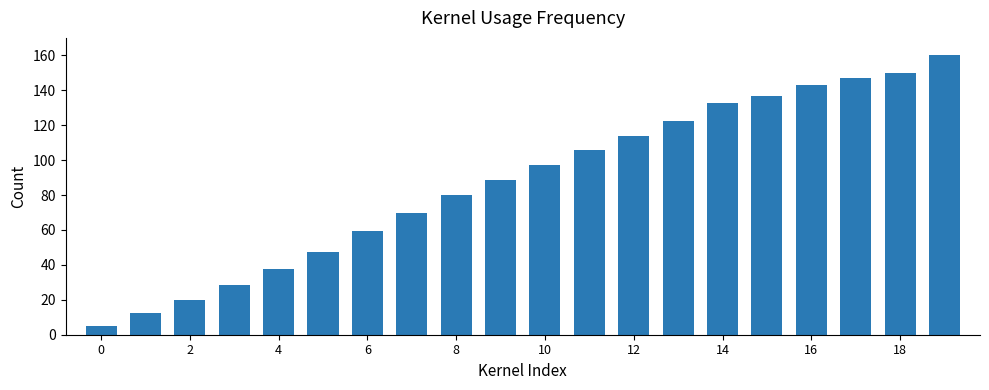

What is the sum of all values?

1756.7